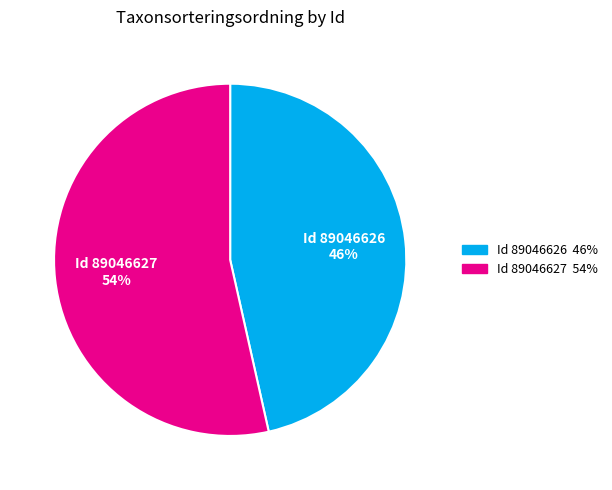

Is there any slice that represents more than half of the pie?

Yes